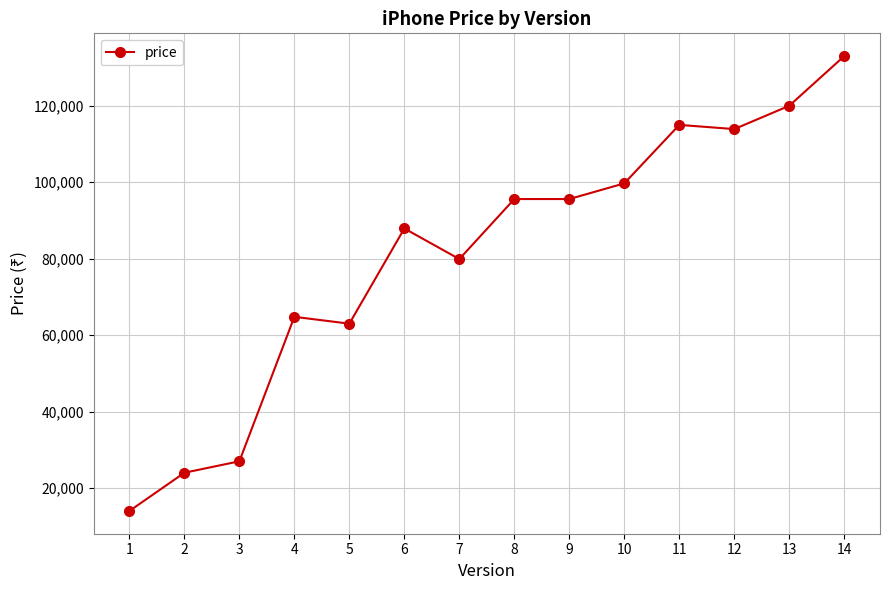

How many lines are shown in the chart?

1